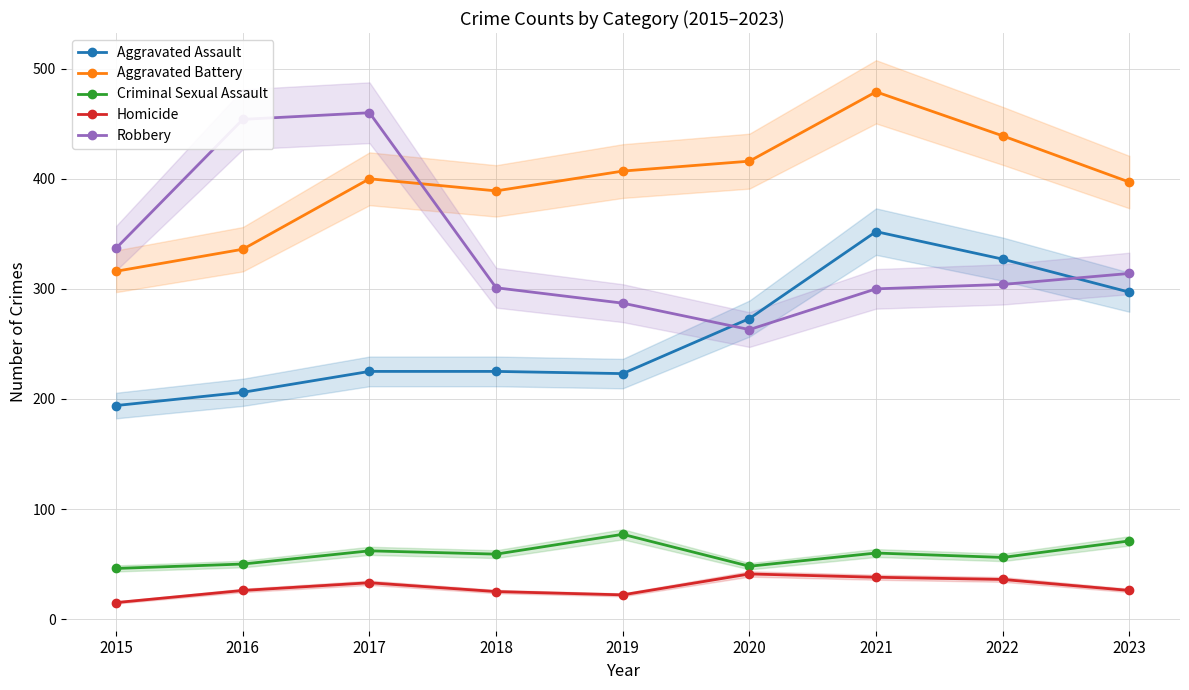

Where do Robbery and Aggravated Battery first cross each other?

2017 and 2018